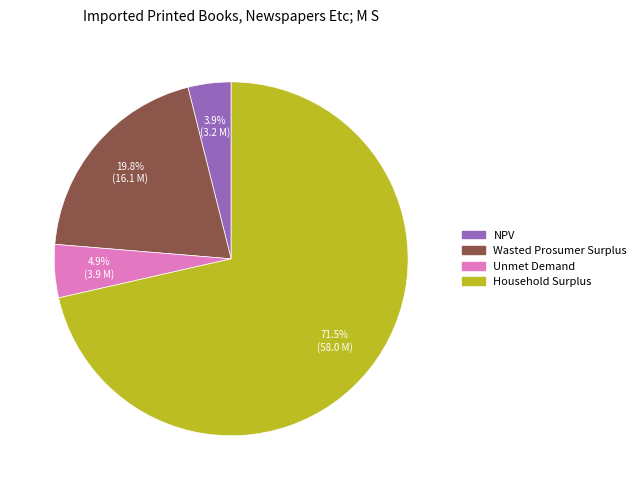

What percentage is NOT represented by NPV?

96.1%